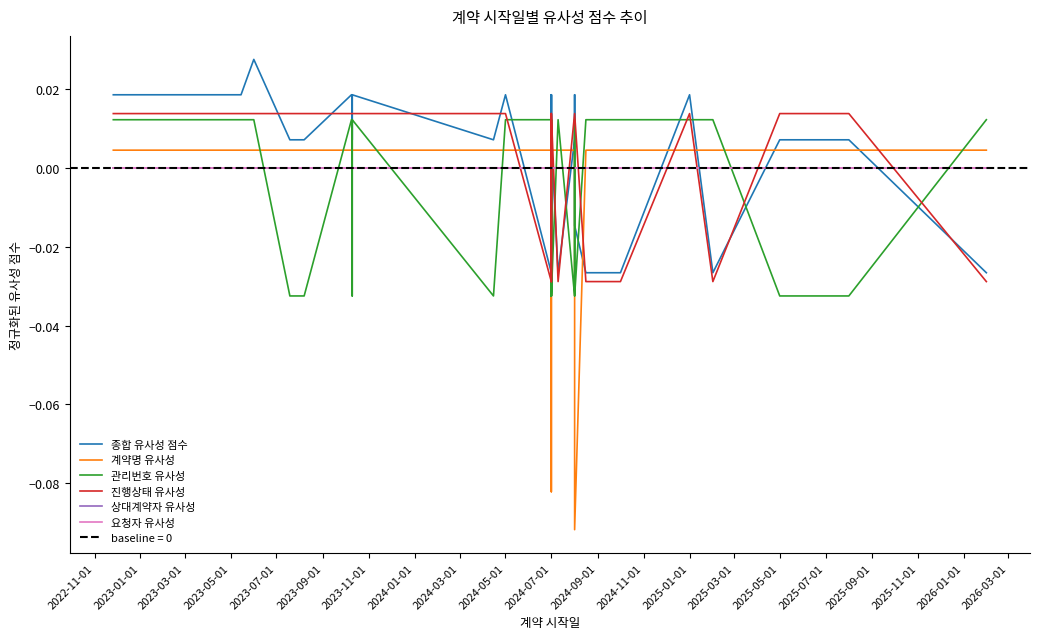

At how many categories does at least one series exceed 0?

40